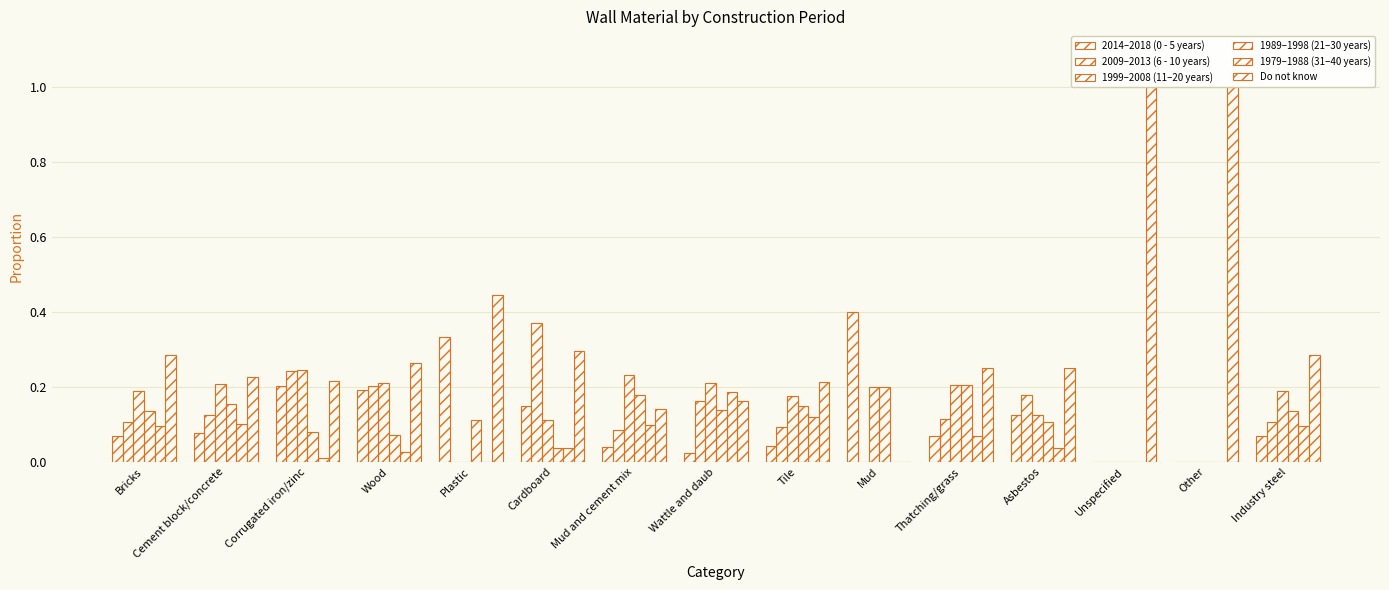

Count the number of categories in the chart.

15